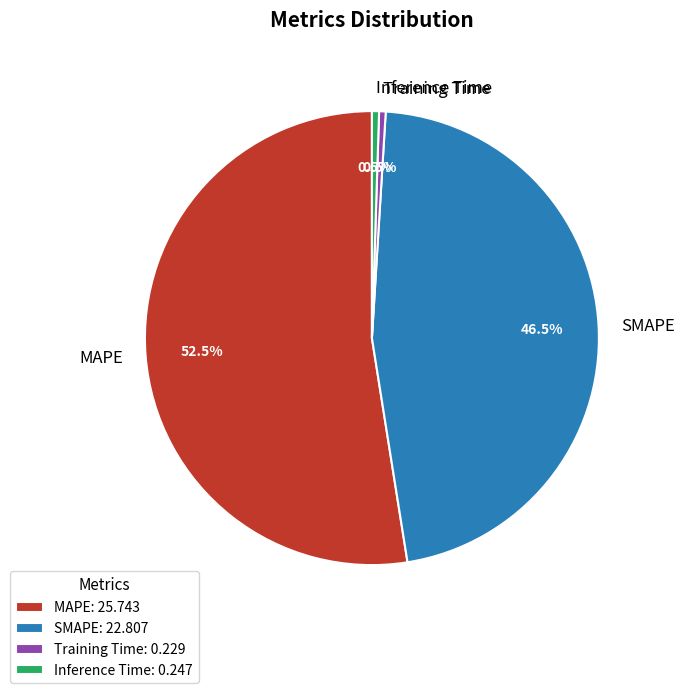

Is there any slice that represents more than half of the pie?

Yes